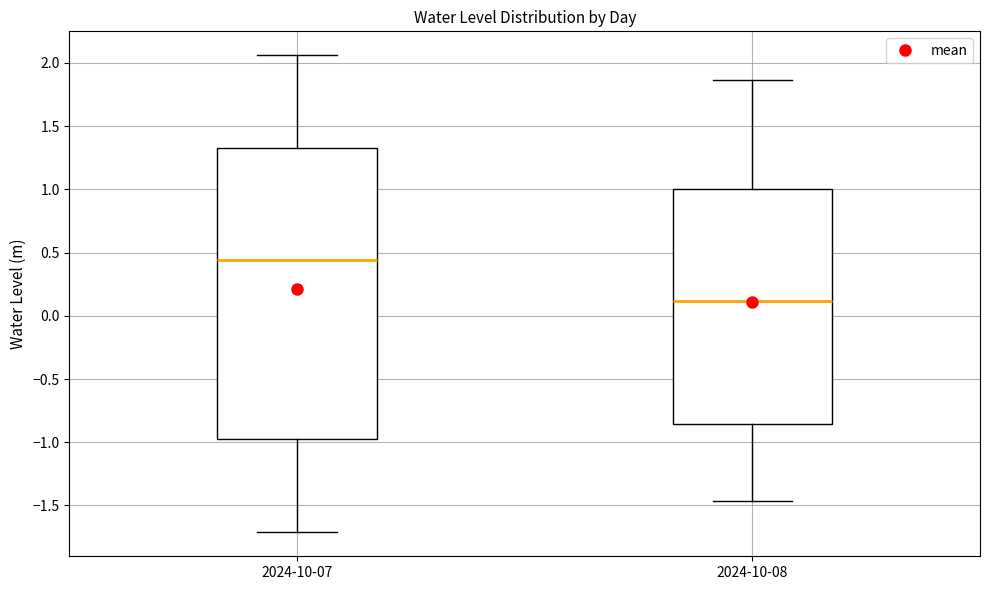

Which box has the lowest median line?

2024-10-08